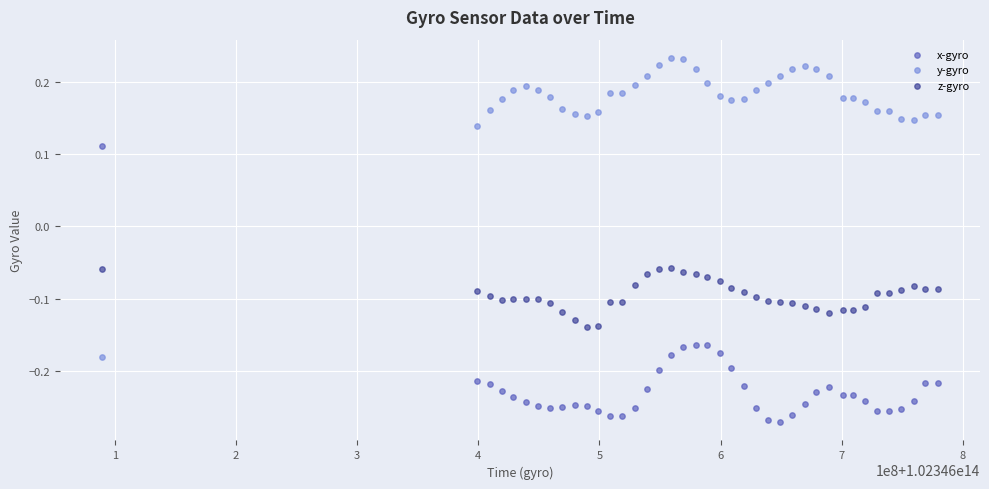

What is the X range (max minus min) for the scatter plot?

690461458.0